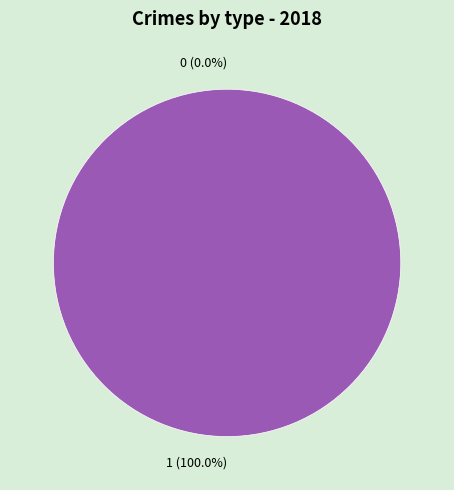

To the nearest percent, what percentage of the pie is 1?

100%